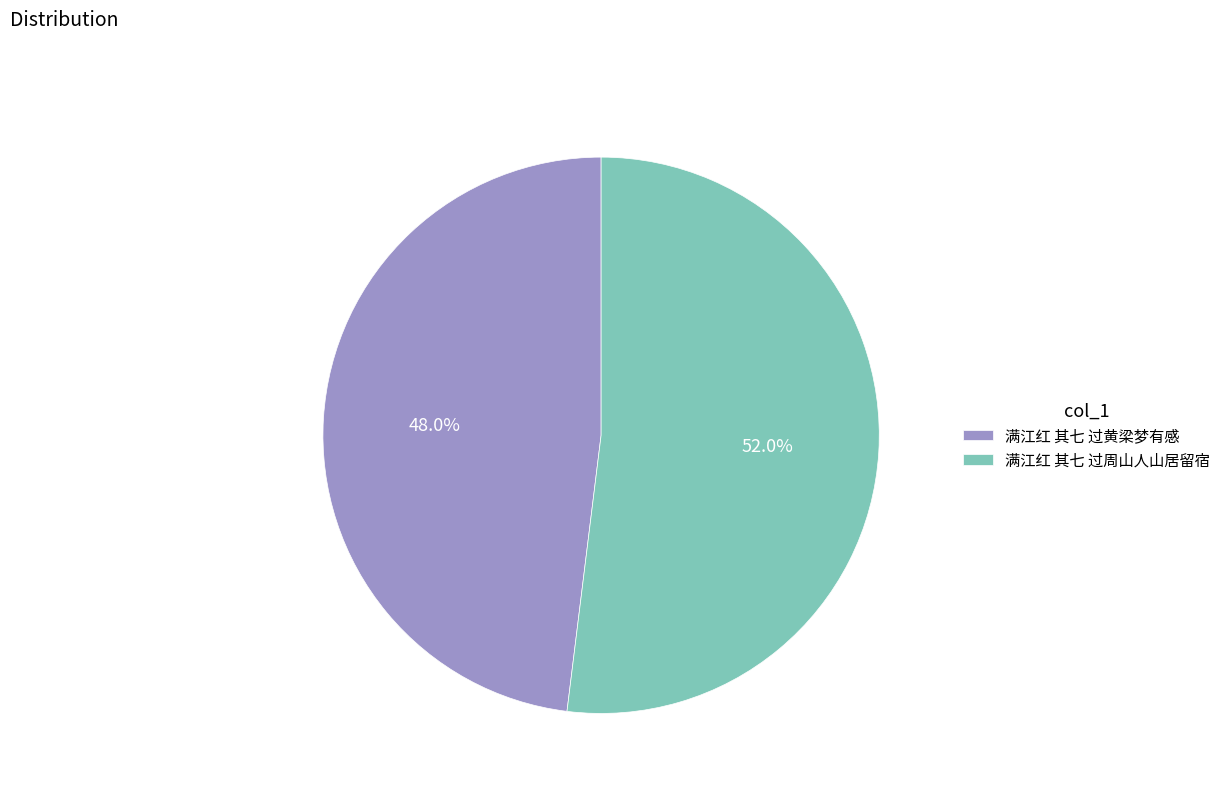

Is it true that 满江红 其七 过黄梁梦有感 is 48% of the pie?

True